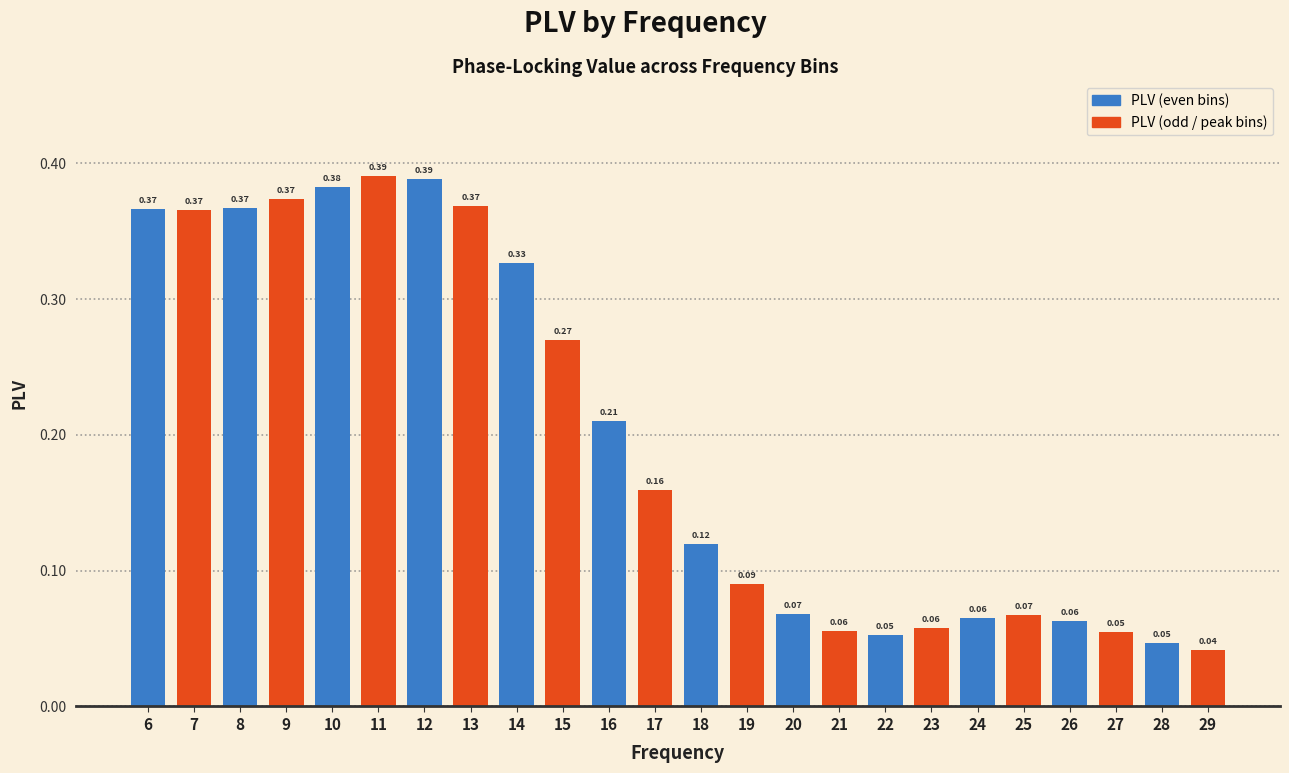

Between 29 and 13, which is larger?

13